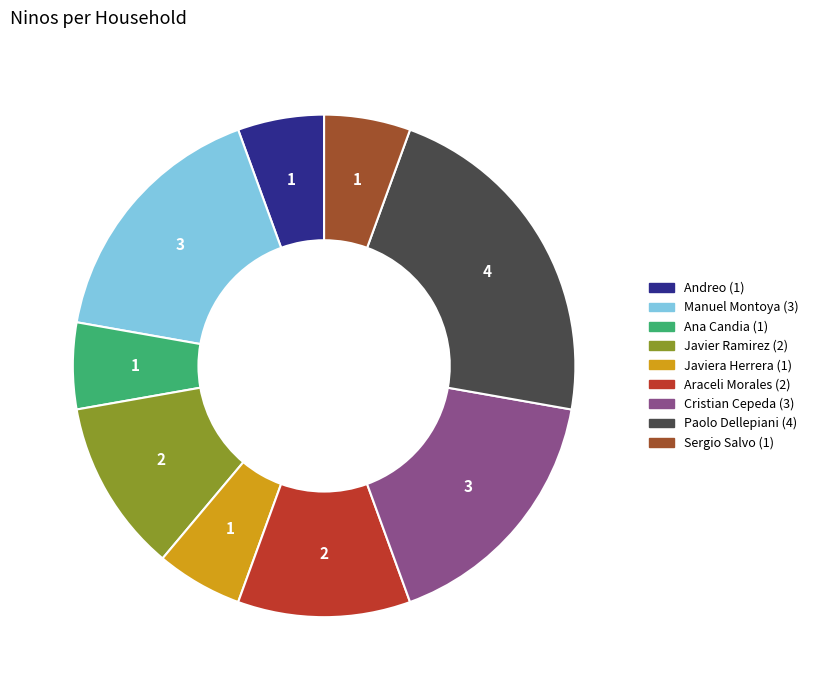

Is there a majority slice in this chart?

No